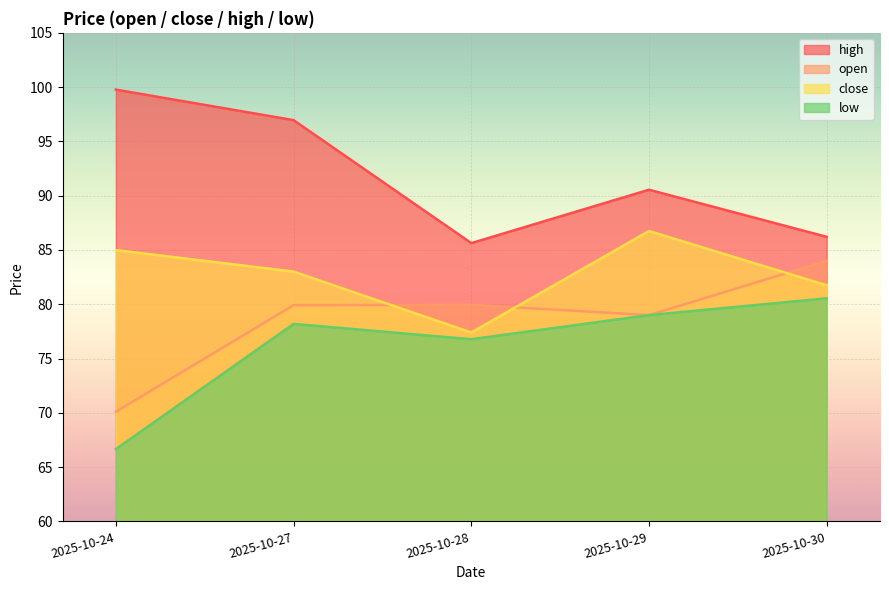

How many data points in low are less than 78?

2